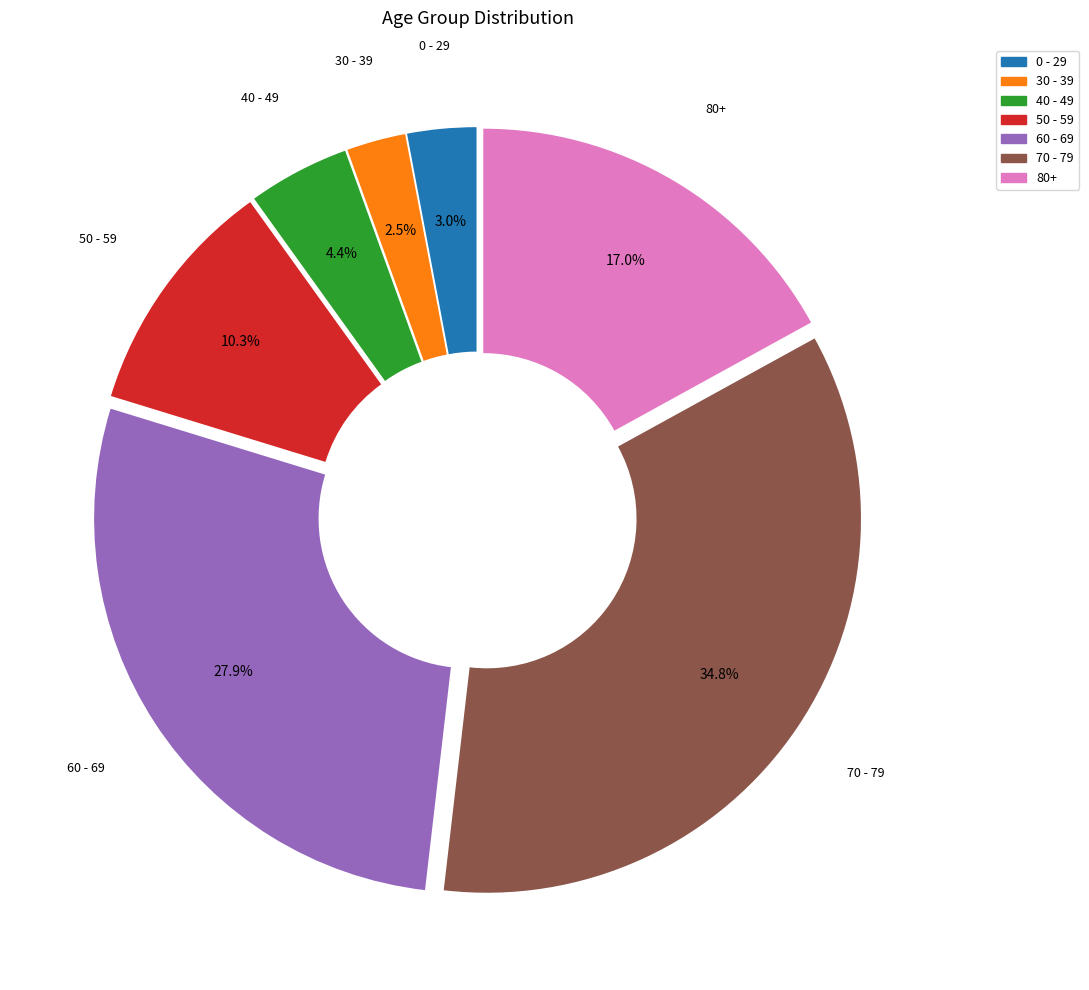

How much of the chart is everything except 30 - 39?

97.5%